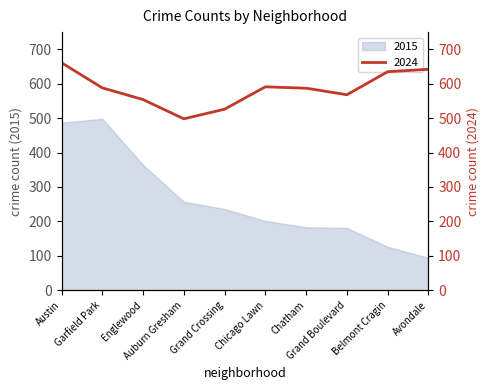

Which category has the highest value in the 2024 series?

Austin